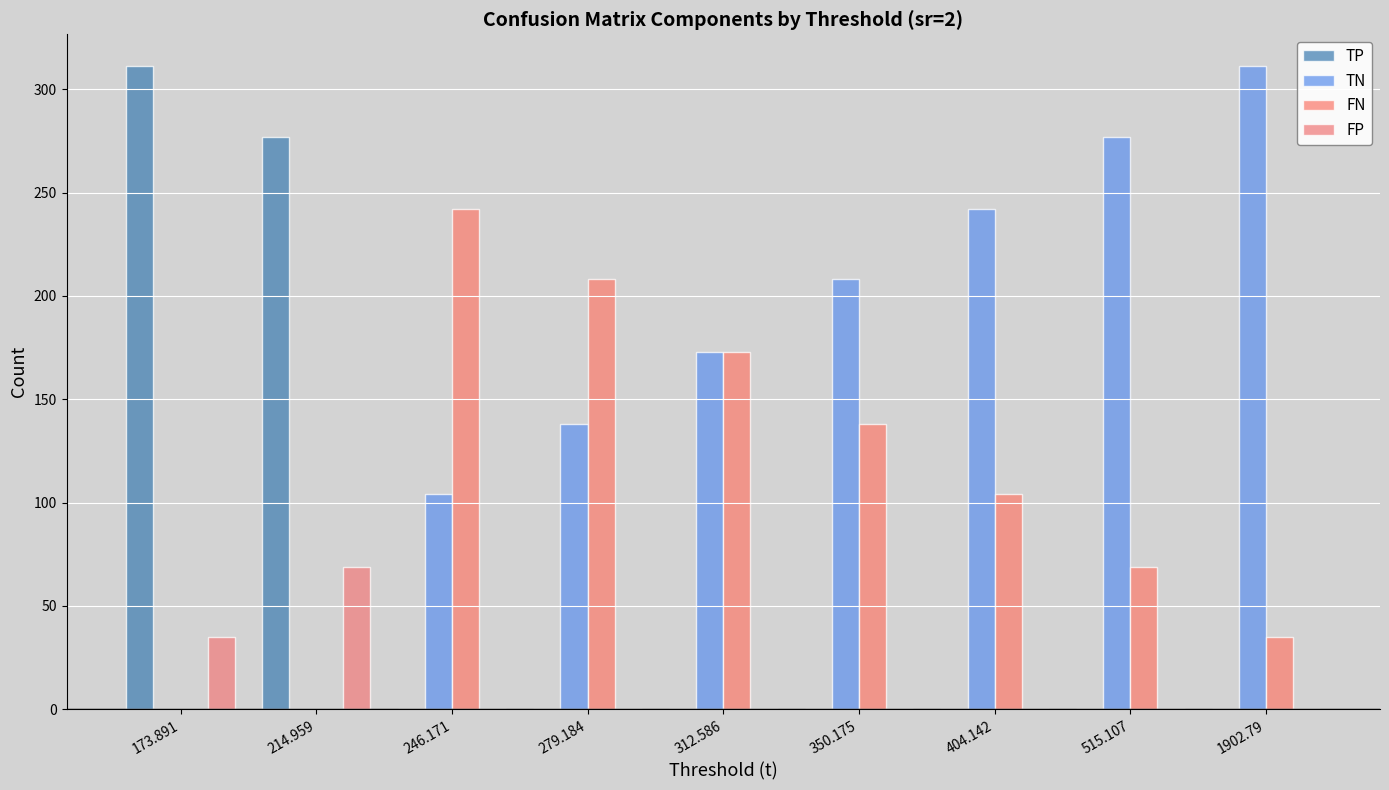

Reading left to right, list all the values displayed in this chart.

TP: 173.891=311	214.959=277	246.171=0	279.184=0	312.586=0	350.175=0	404.142=0	515.107=0	1902.79=0
TN: 173.891=0	214.959=0	246.171=104	279.184=138	312.586=173	350.175=208	404.142=242	515.107=277	1902.79=311
FN: 173.891=0	214.959=0	246.171=242	279.184=208	312.586=173	350.175=138	404.142=104	515.107=69	1902.79=35
FP: 173.891=35	214.959=69	246.171=0	279.184=0	312.586=0	350.175=0	404.142=0	515.107=0	1902.79=0